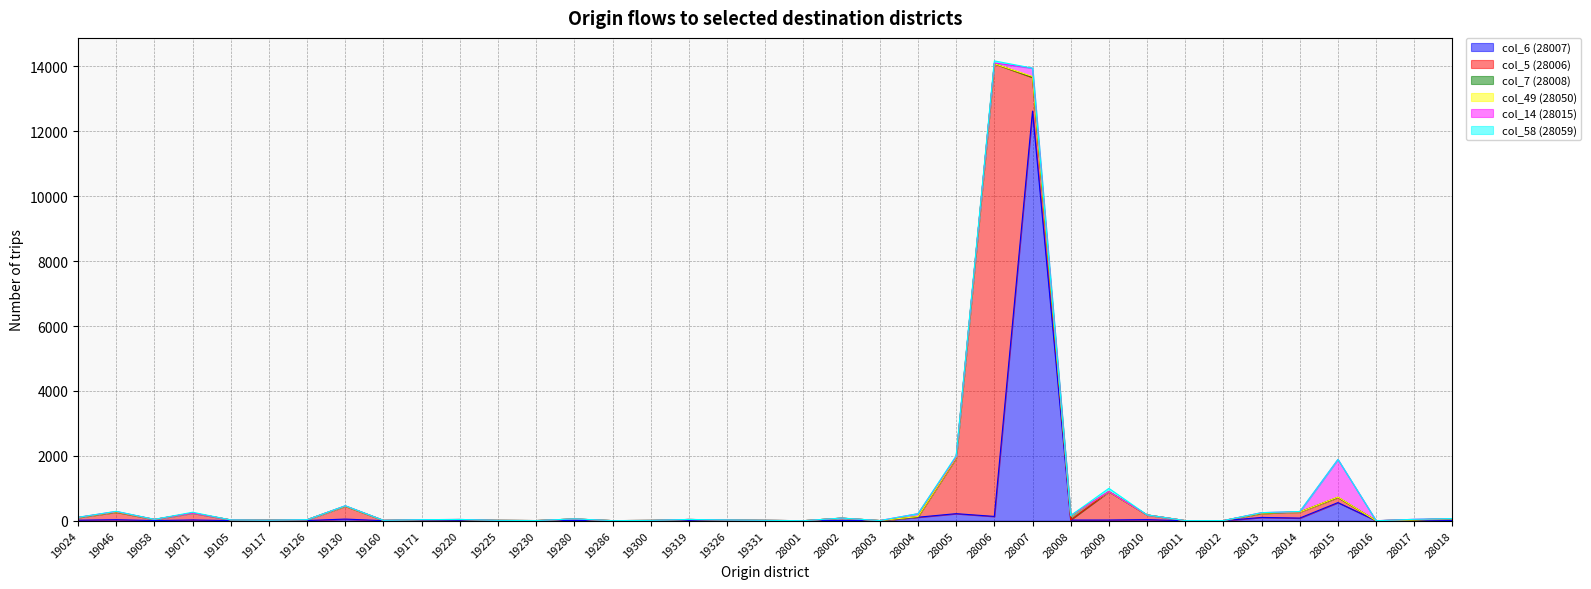

True or false: col_49 (28050) and col_6 (28007) intersect in this chart.

False